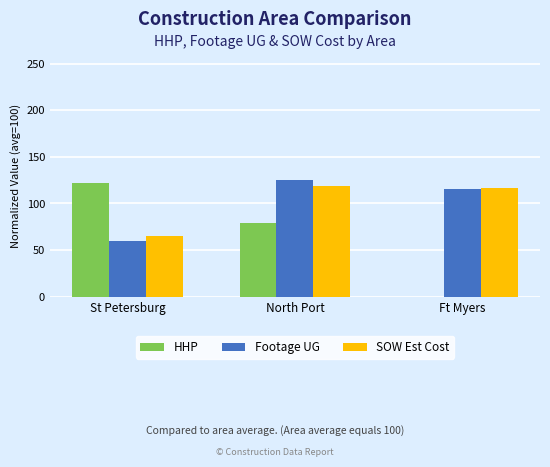

How many data points in HHP are above 78?

2